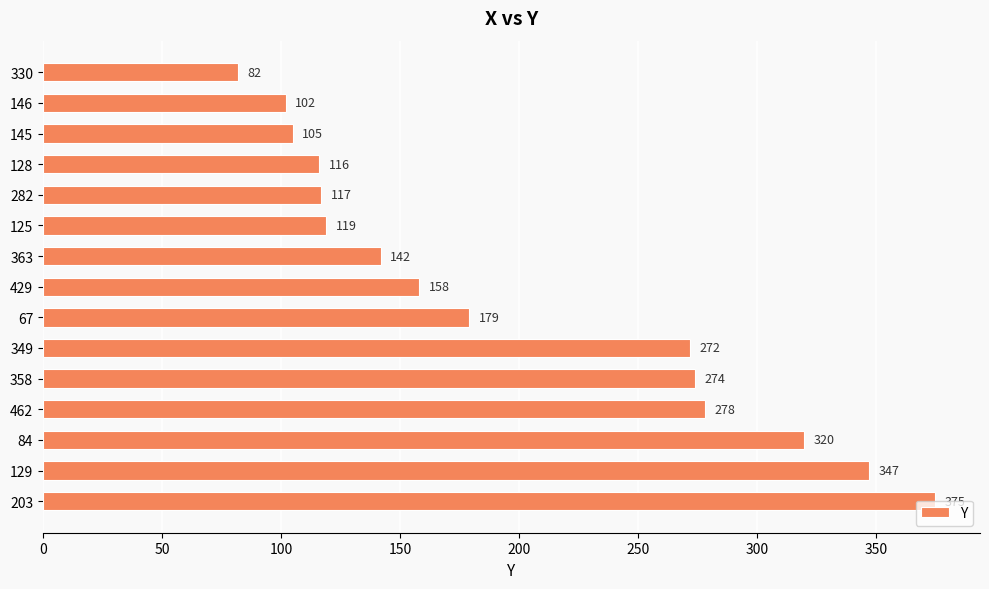

Rank the categories by value from lowest to highest.

330, 146, 145, 128, 282, 125, 363, 429, 67, 349, 358, 462, 84, 129, 203